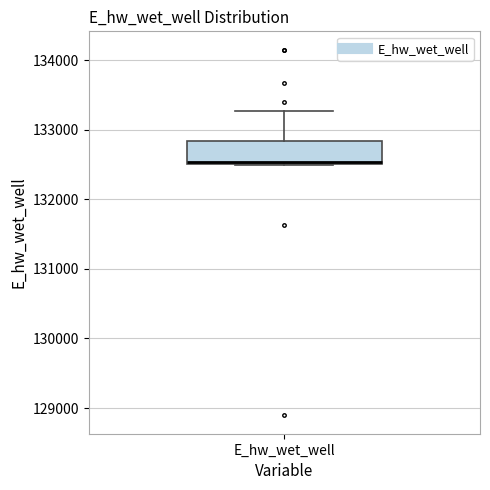

Where does the upper whisker of the box for E_hw_wet_well end on the y-axis? The values are not printed on the chart, so give them approximately, as read against the axis.

133300